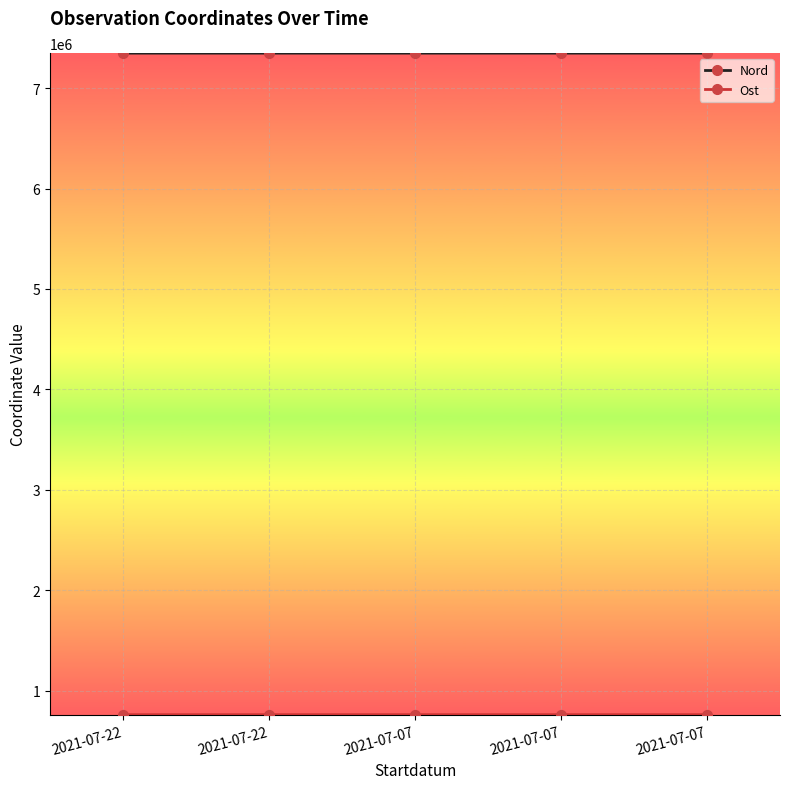

Which category has the highest value in the Nord series?

2021-07-07